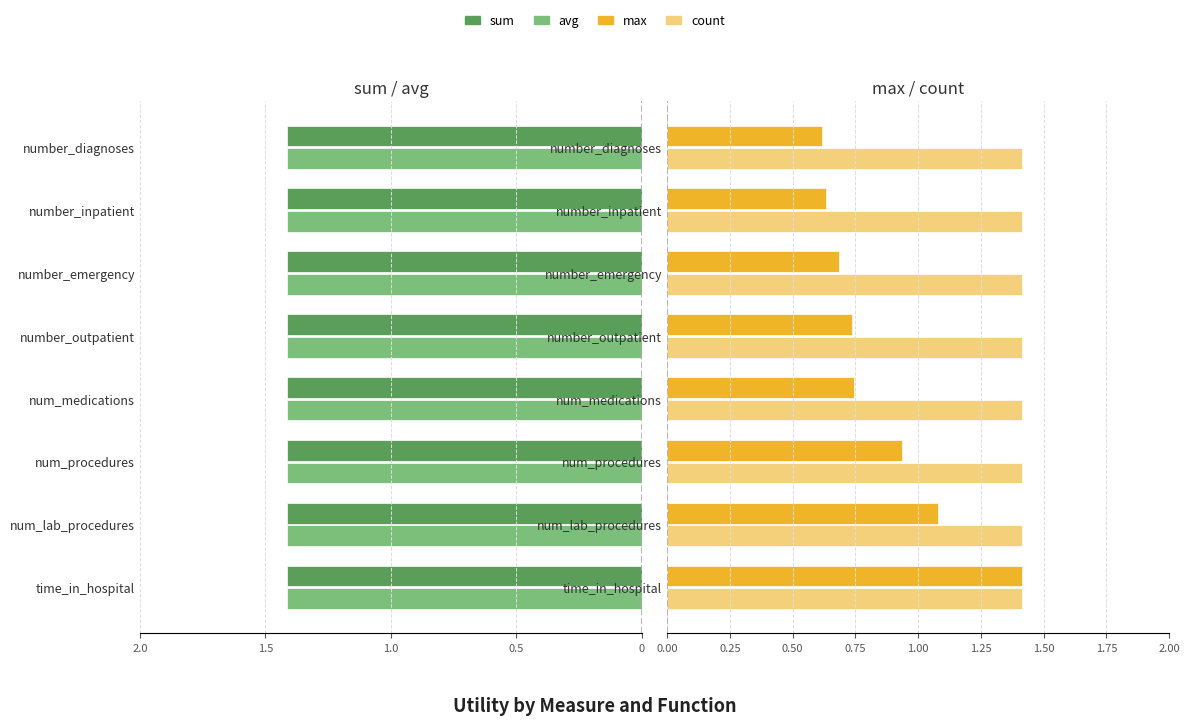

The sum series shows 0.6 at 7. True or false?

False